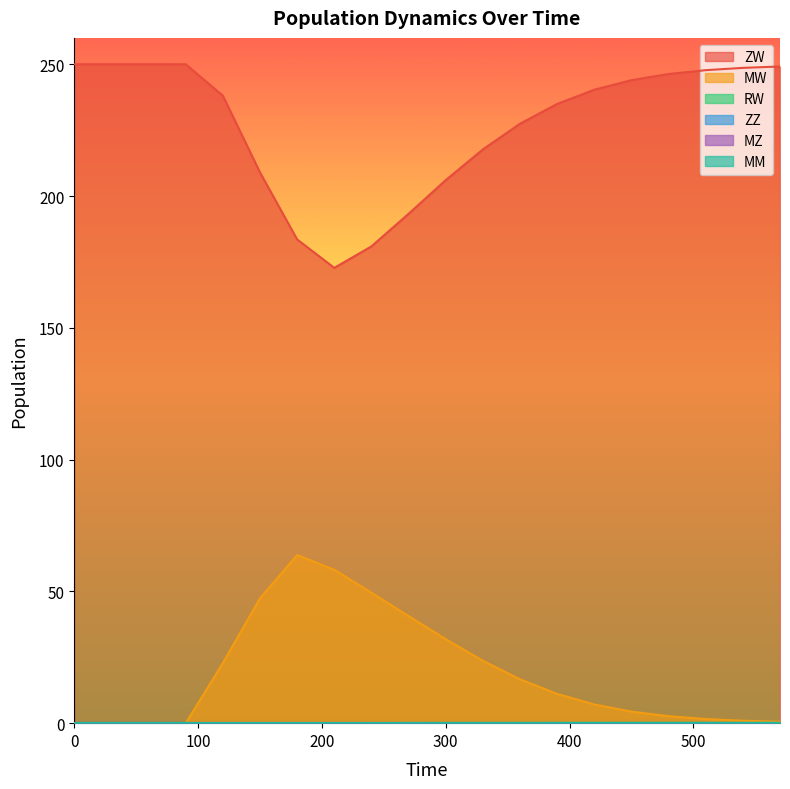

What is the sum of all ZW values?

4539.6